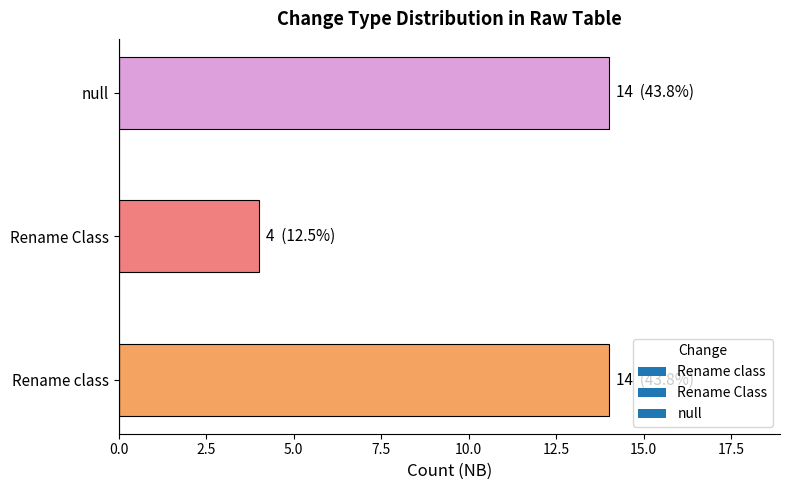

What is the greatest value displayed?

14